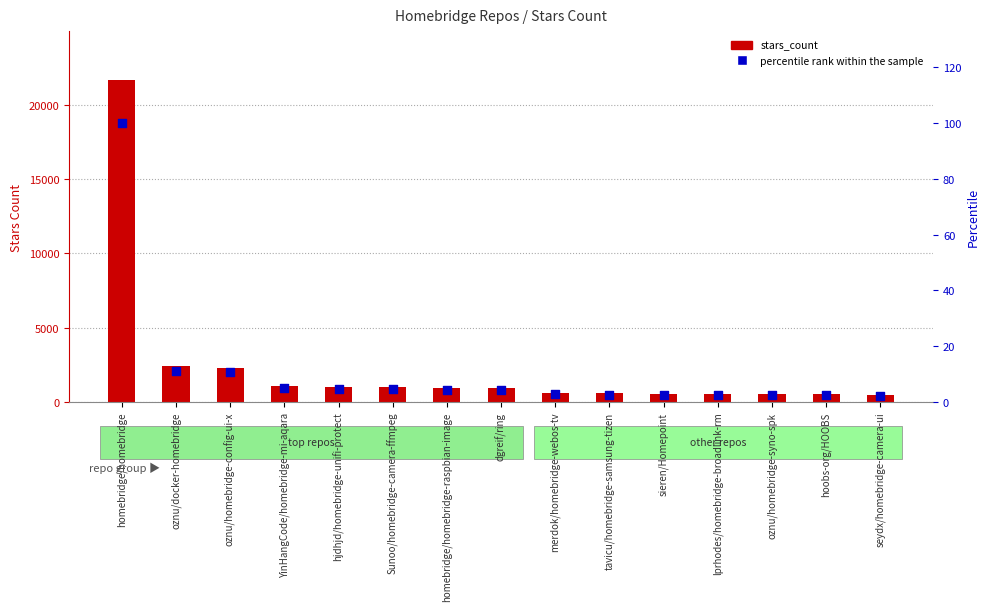

At how many categories does at least one series exceed 21271?

1